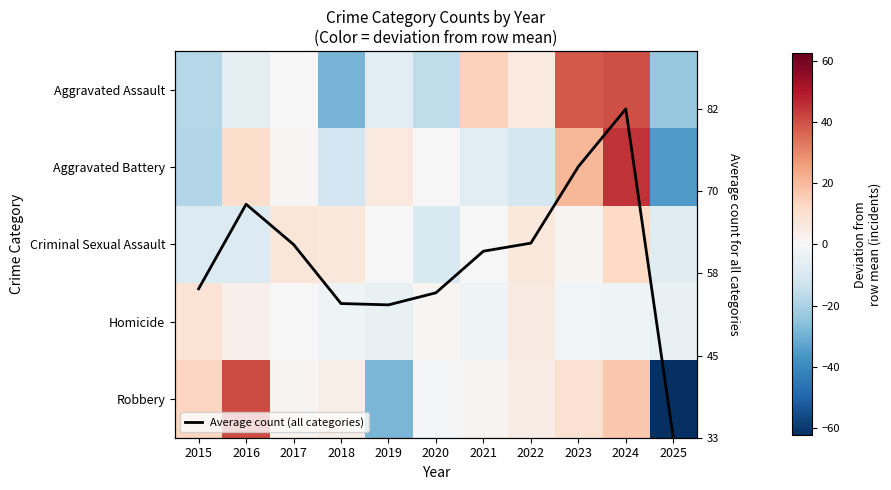

How many values in the Average count (all categories) series exceed 2?

7